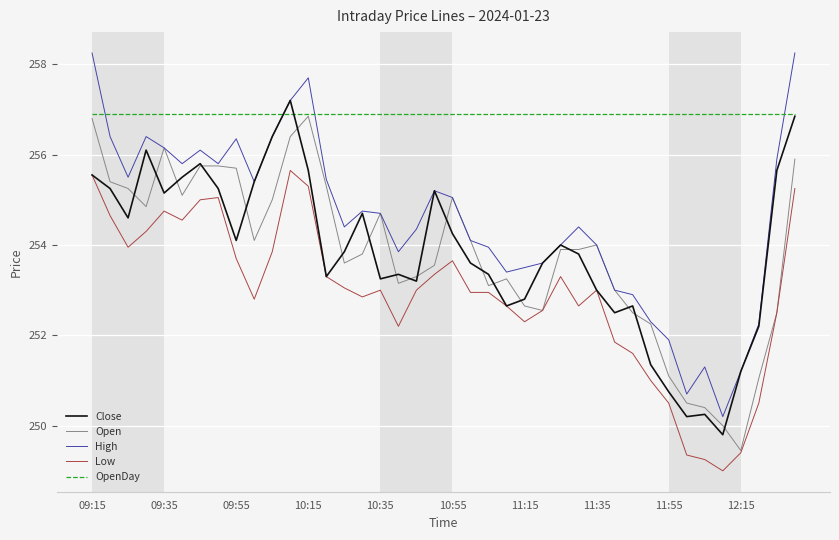

Which series has the widest spread of values?

High